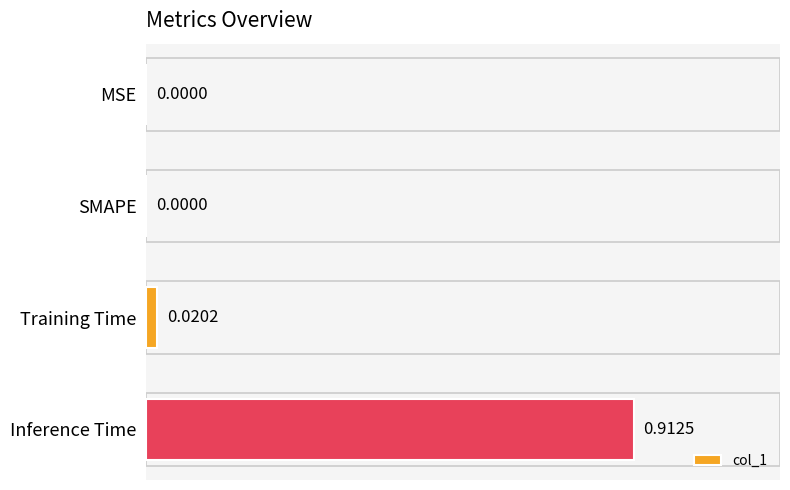

Between Inference Time and Training Time, which is larger?

Inference Time